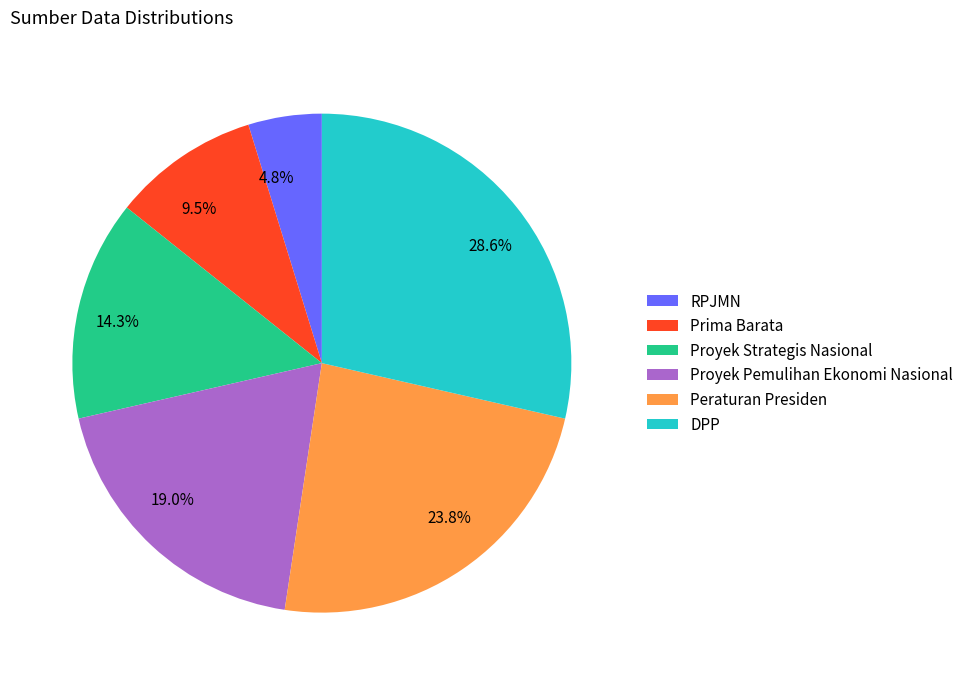

Is Proyek Strategis Nasional the majority of the pie?

No